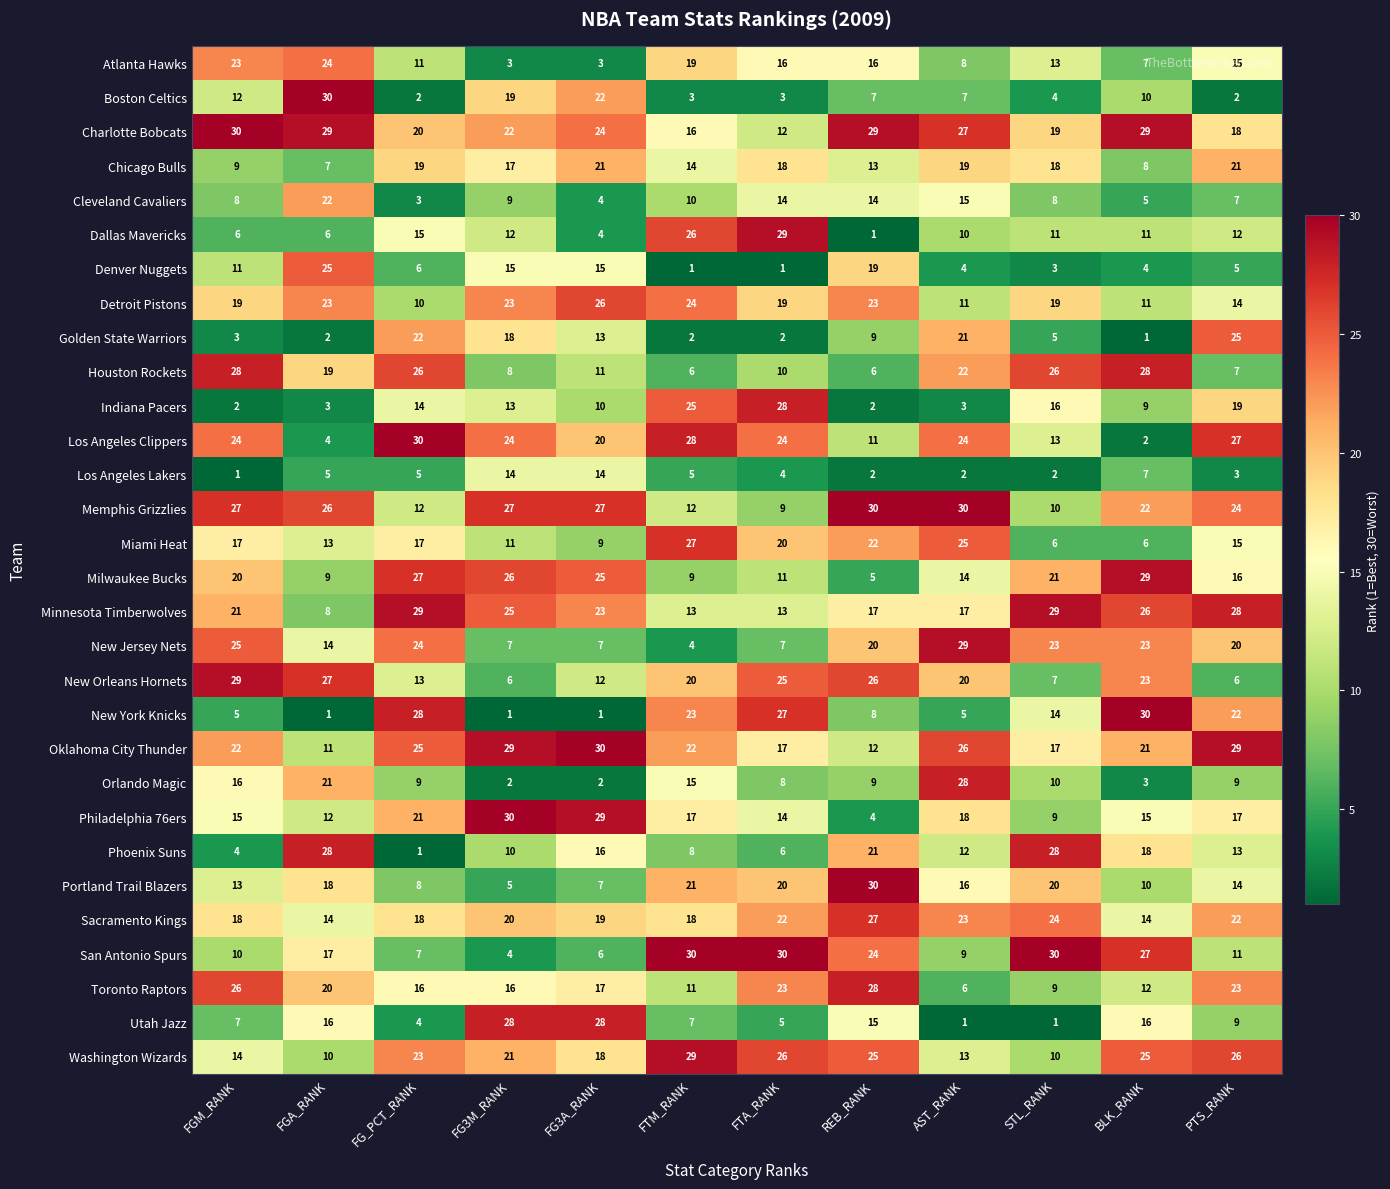

How many data points does each series have?

12